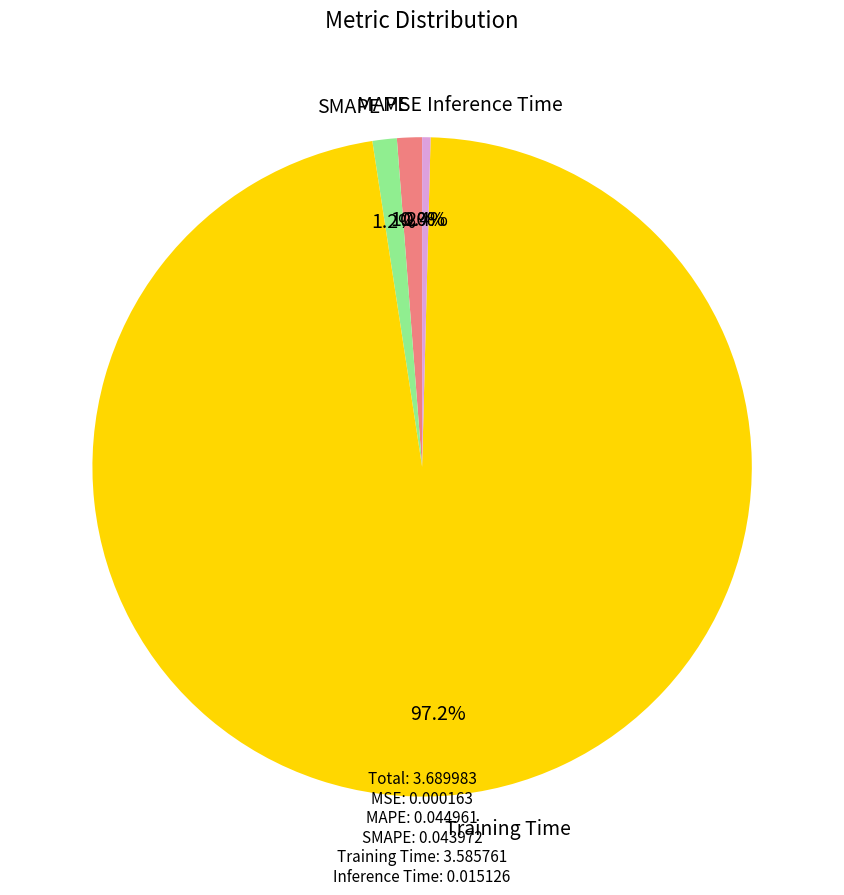

What is the largest slice in the pie chart?

Training Time